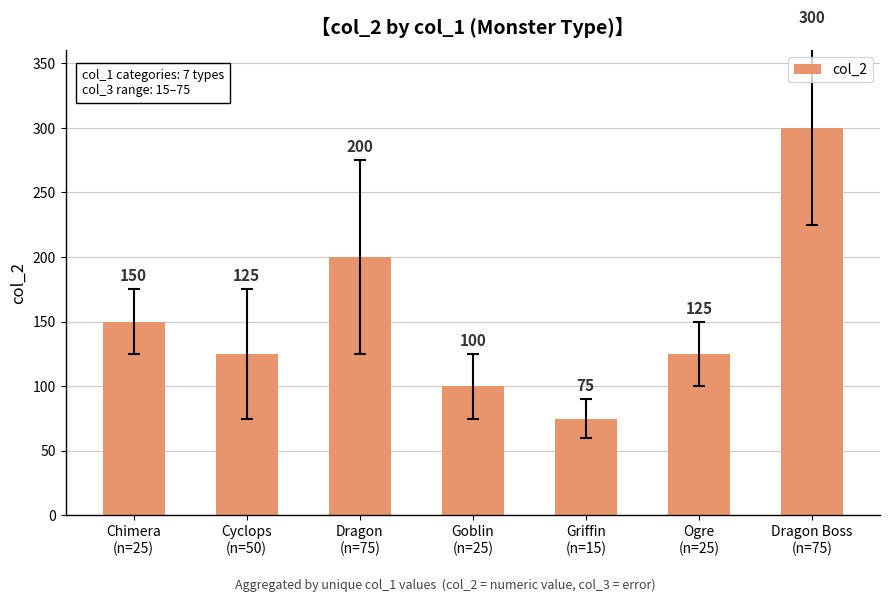

True or false: the data shows 36 at Griffin
(n=15).

False